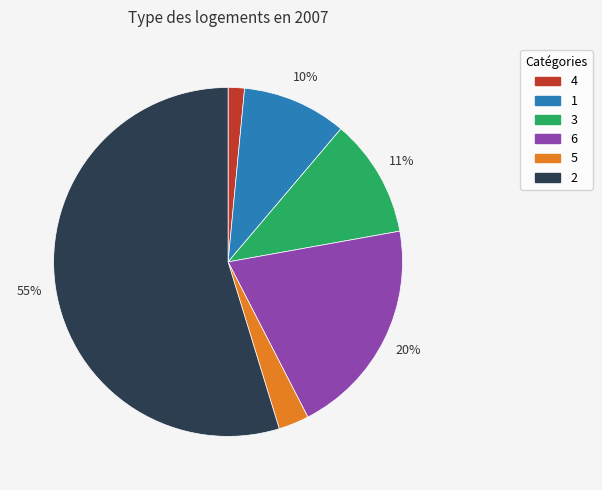

Which slice is the largest?

2